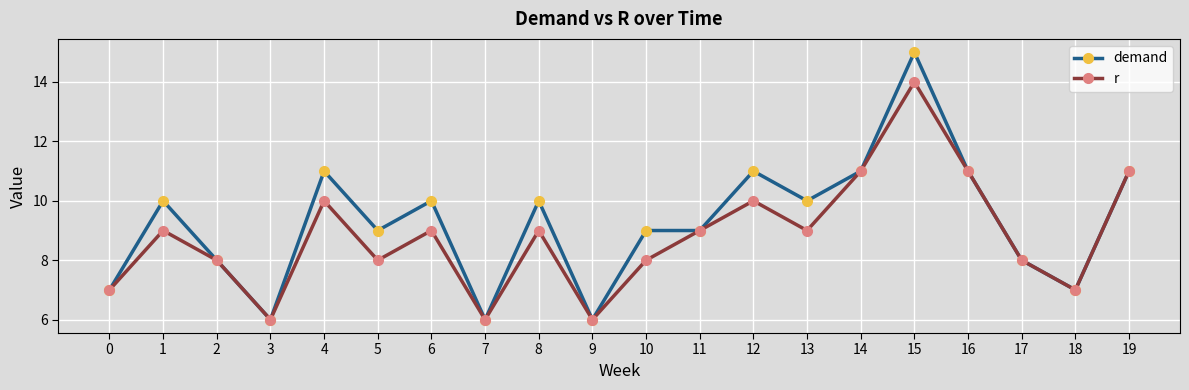

What is the spread (max minus min) of values at 15?

1